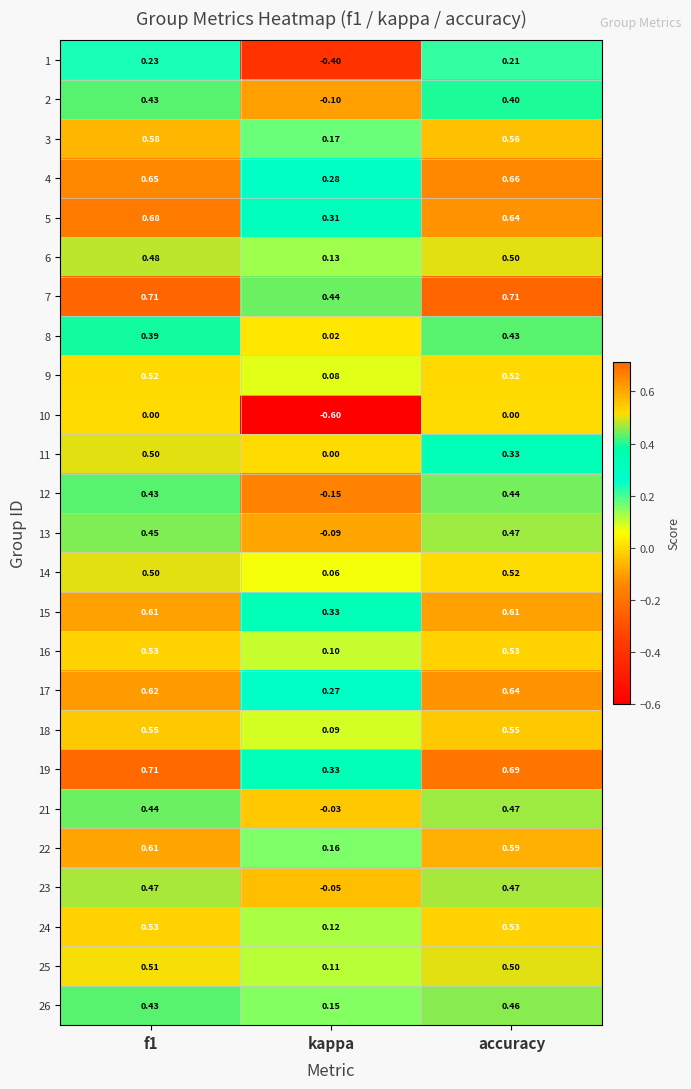

Which category has the lowest value in the 2 series?

kappa